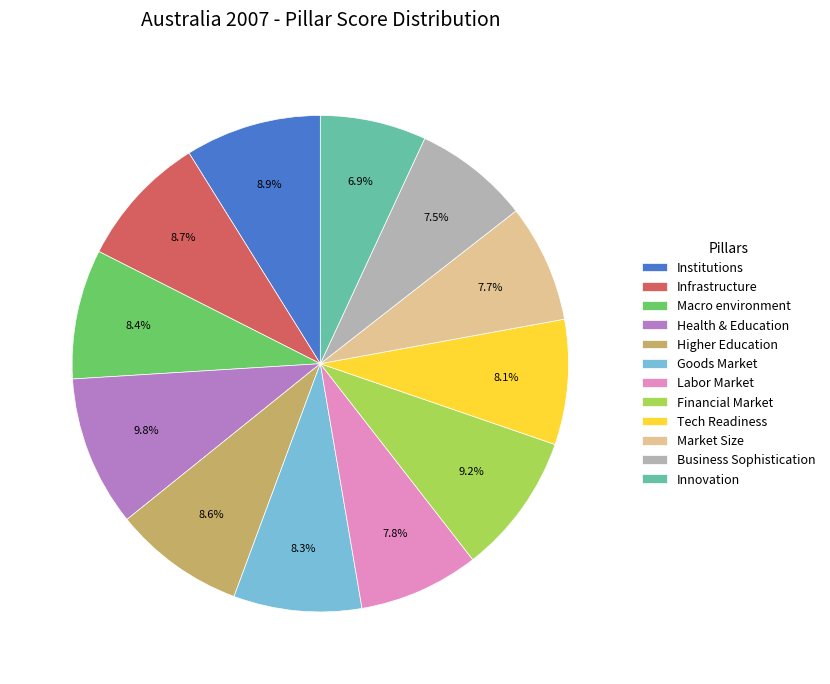

How many segments does this pie chart have?

12